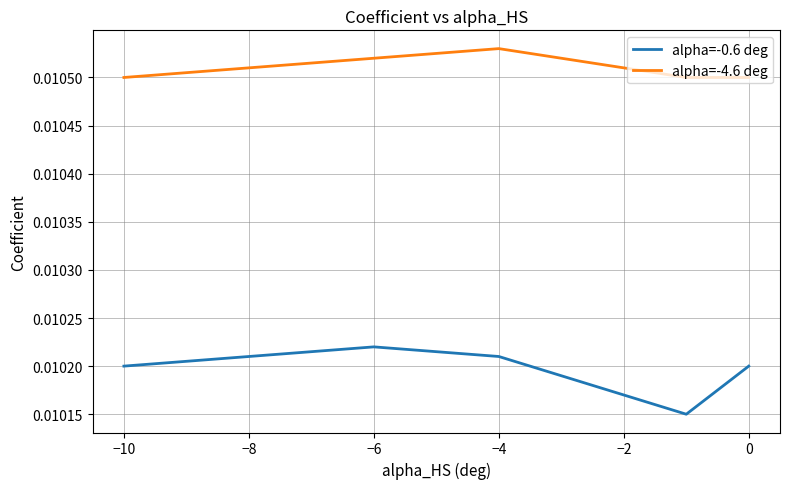

True or false: alpha=-0.6 deg and alpha=-4.6 deg cross at least once.

False